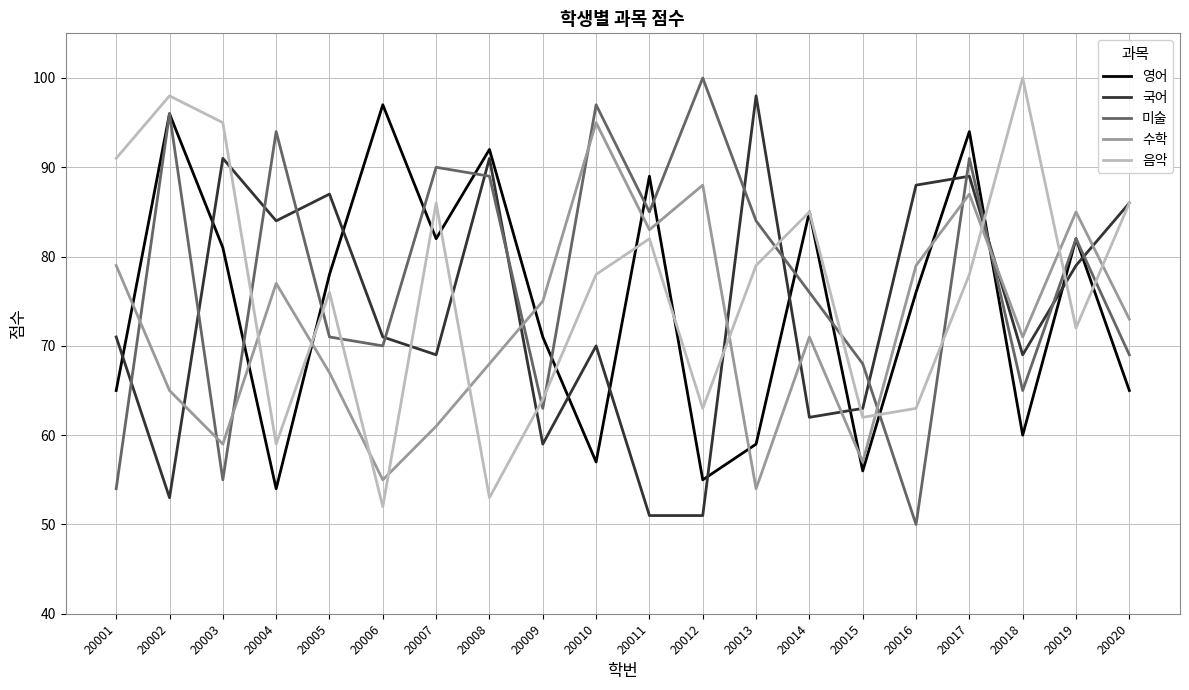

At which label does 수학 reach its peak?

20010